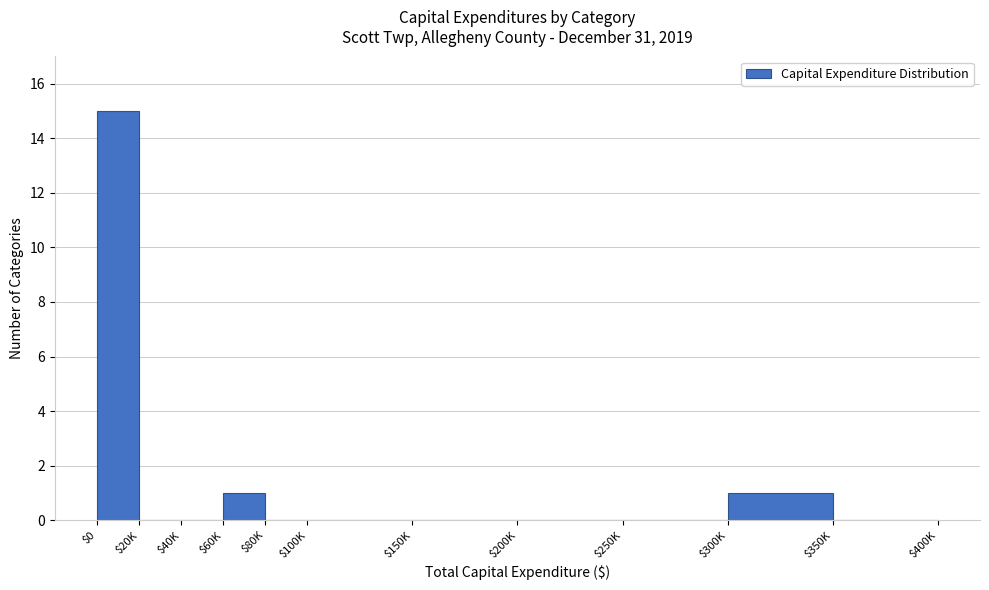

The chart shows a value of 0 at $250K. True or false?

True